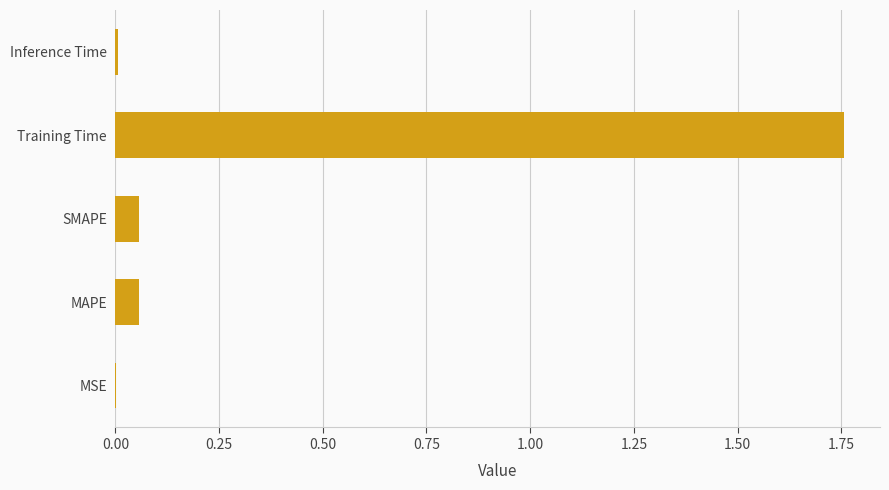

Which label corresponds to the largest value in the chart?

Training Time